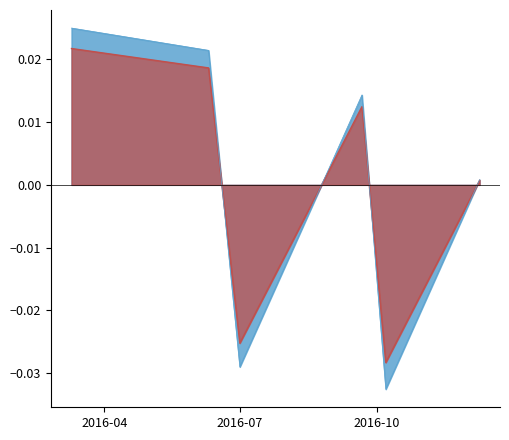

What position from the right is 2016-03-10?

6